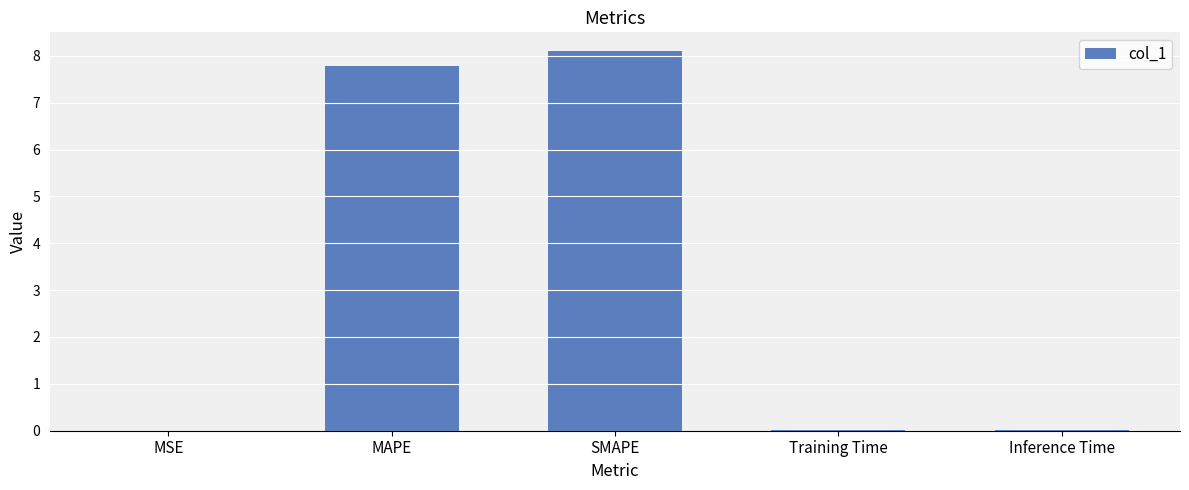

Is it true that the value at Inference Time is 0.0?

True